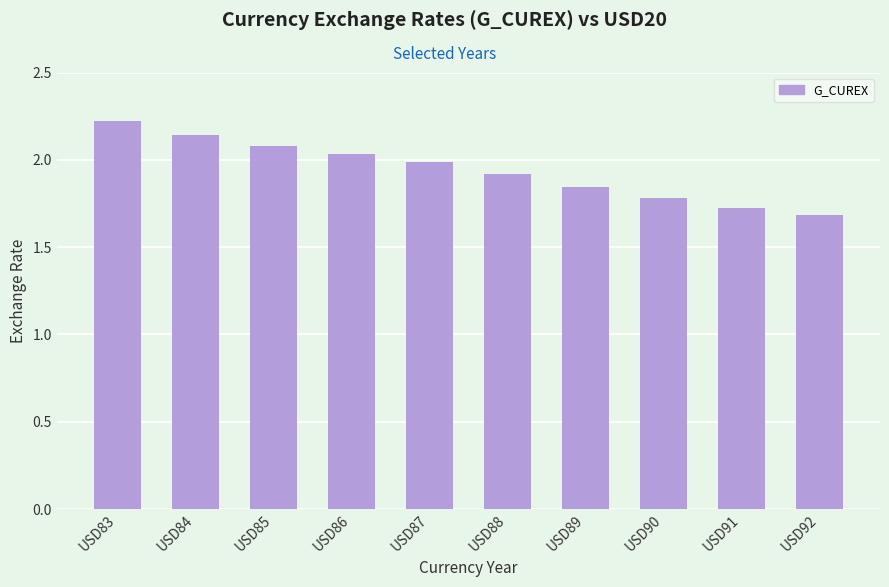

Rank the categories by value from lowest to highest.

USD92, USD91, USD90, USD89, USD88, USD87, USD86, USD85, USD84, USD83